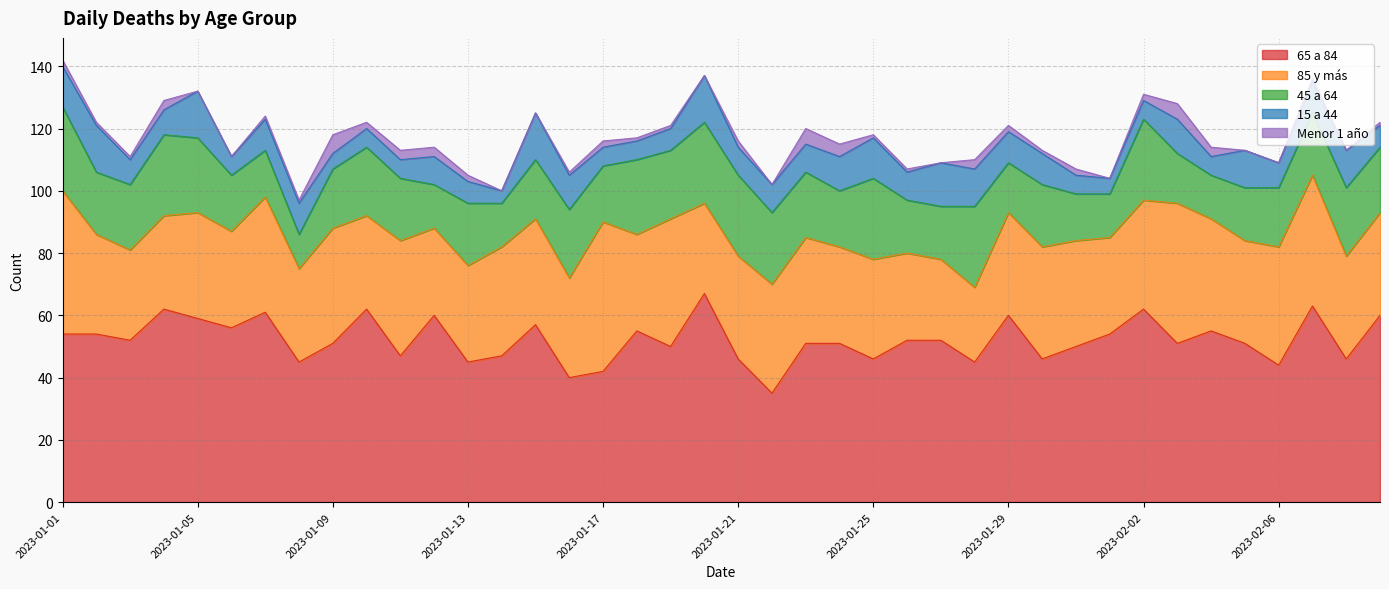

What is the average value of the Menor 1 año series?

2